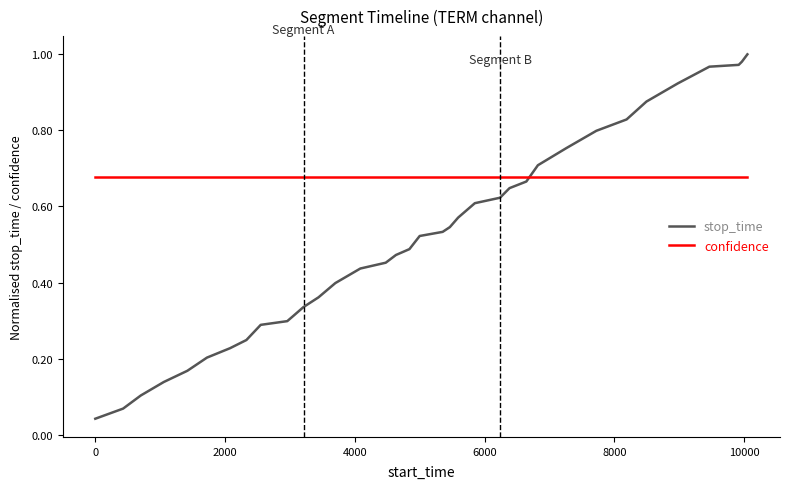

Does the chart have visible grid lines?

No